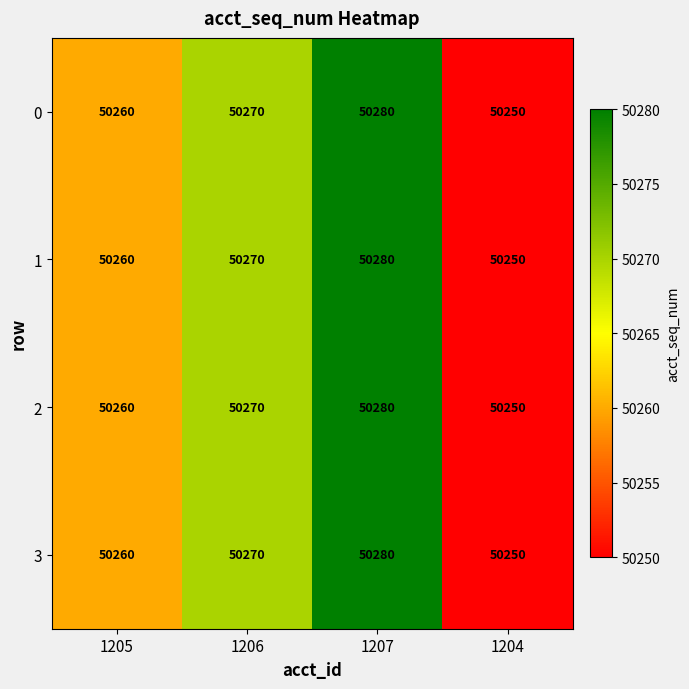

How many data points does each series have?

4